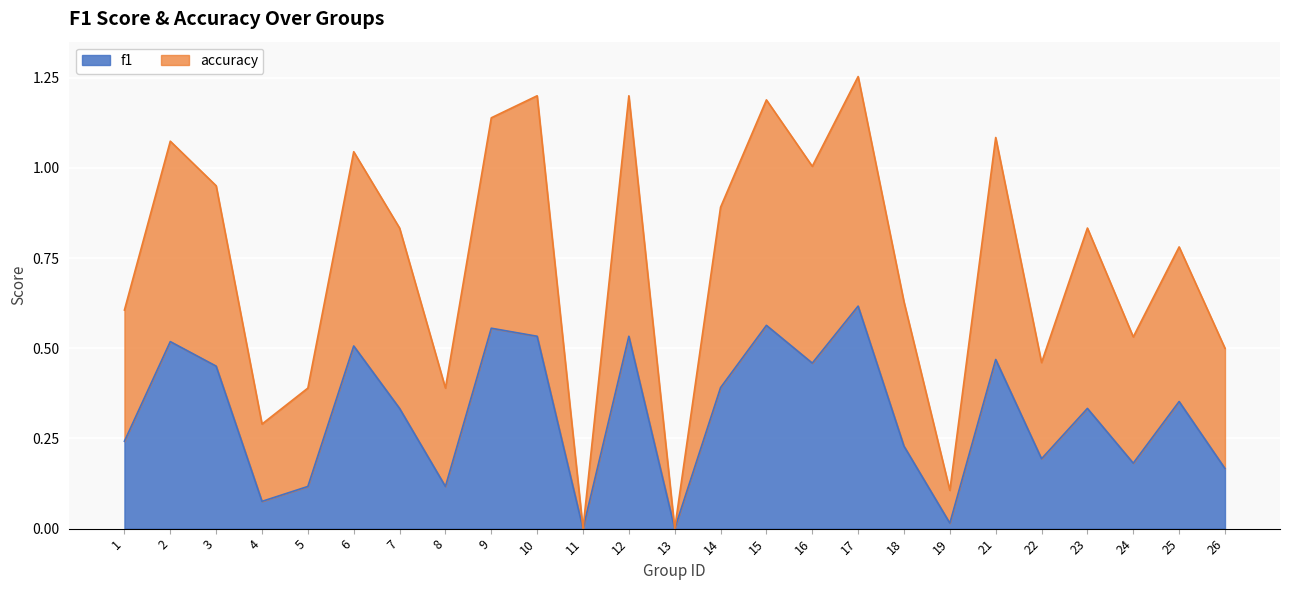

In accuracy, how many points are lower than both neighbors (excluding endpoints)?

8